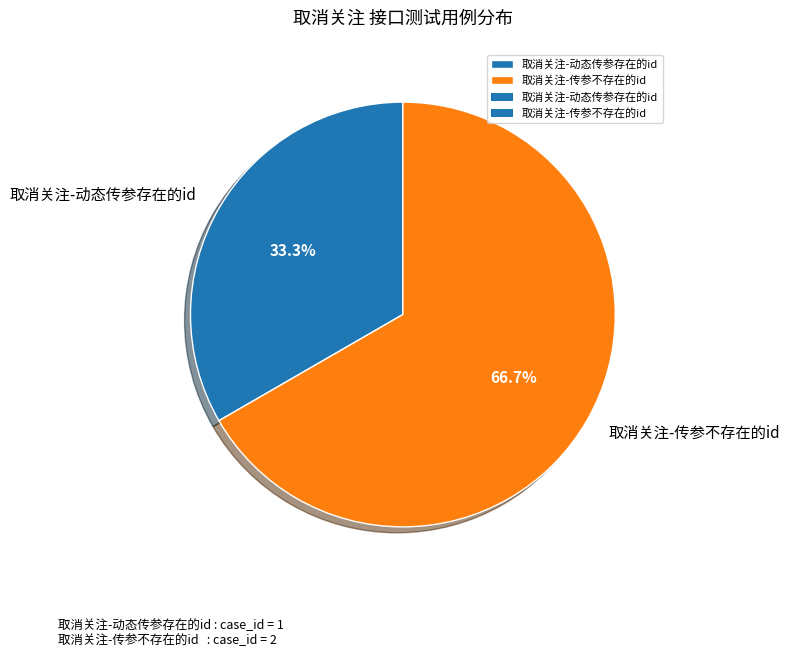

Which slice is the largest?

取消关注-传参不存在的id